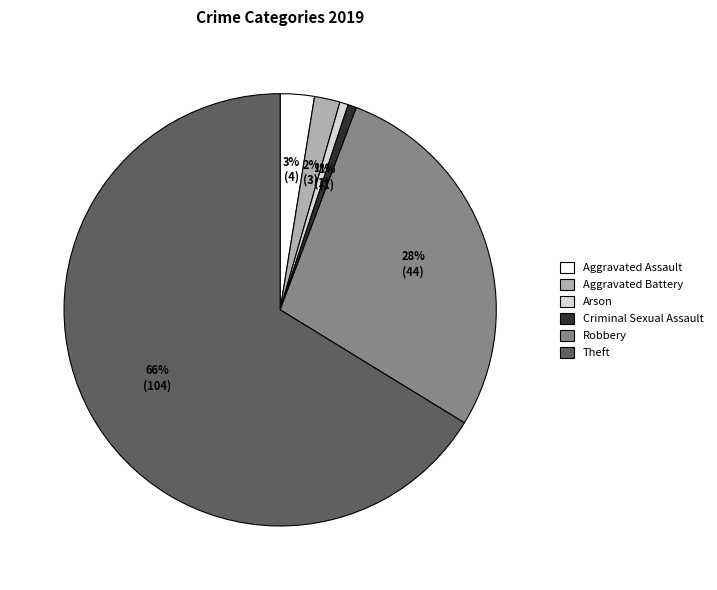

Which has a higher value, Arson or Aggravated Battery?

Aggravated Battery